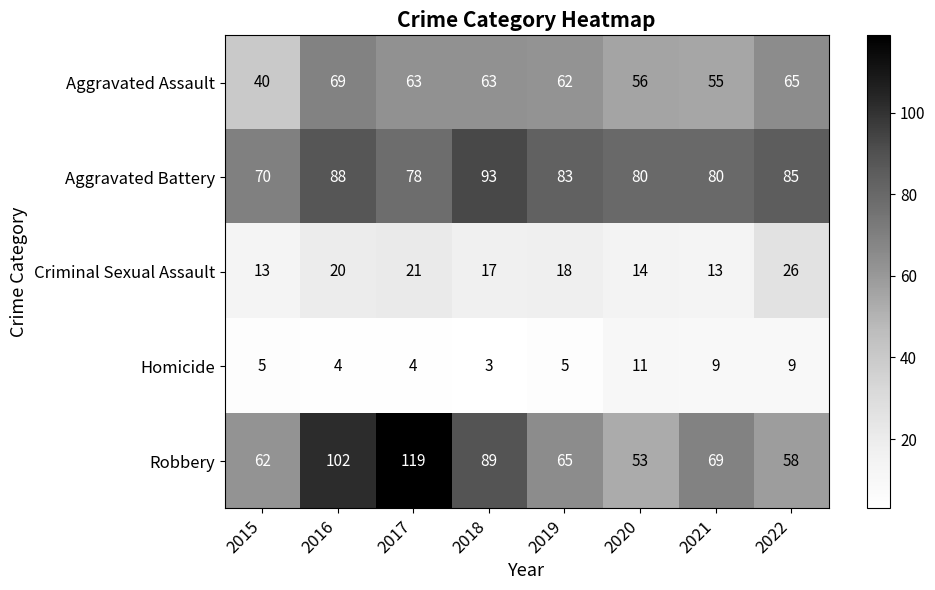

Where is Aggravated Assault nearest to the value 54?

2021